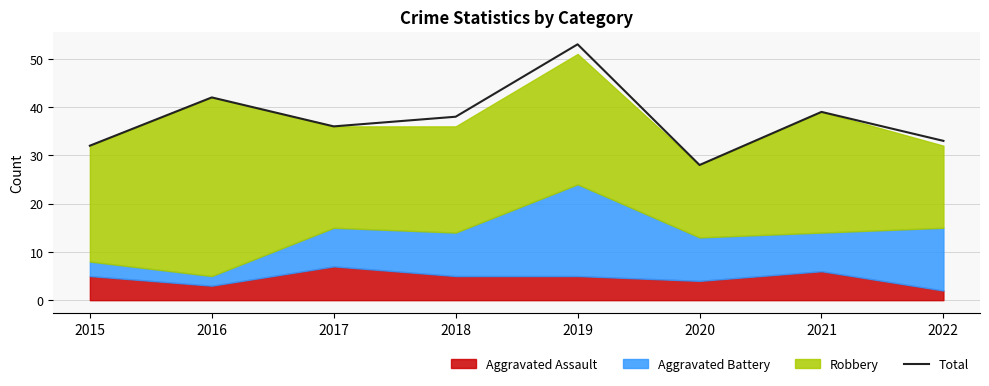

What is the change in value from 2018 to 2021?

+1